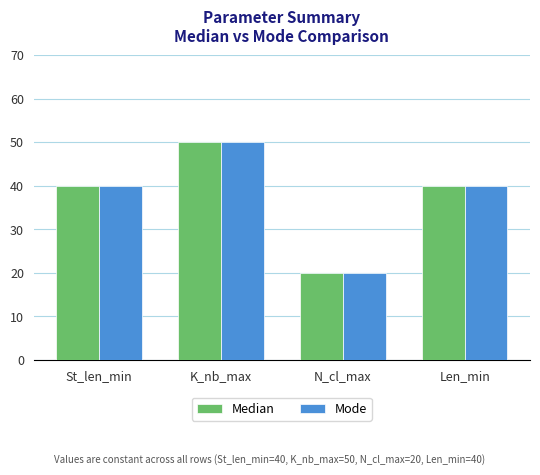

What is the difference between the maximum and minimum values in the Mode series?

30